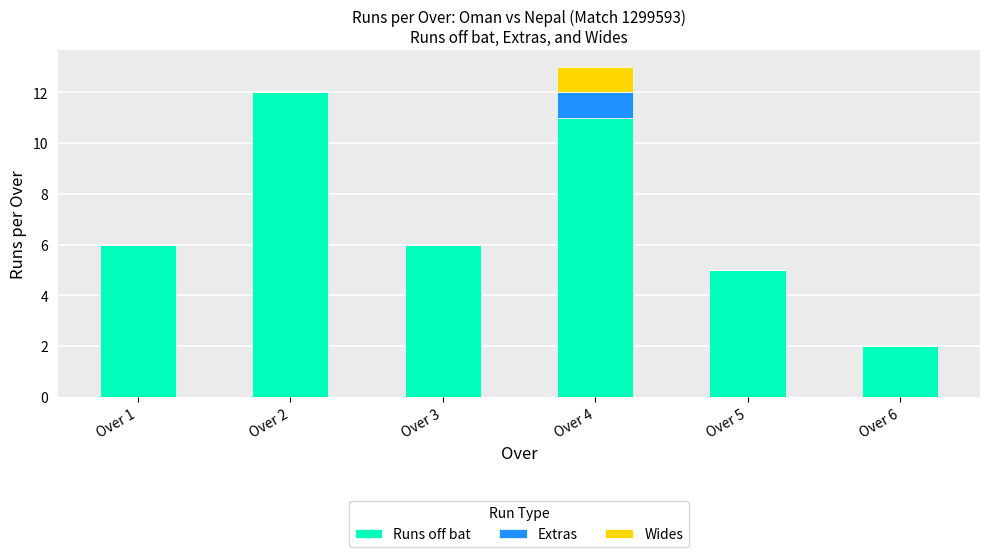

At which category is the sum across all series the highest?

Over 4